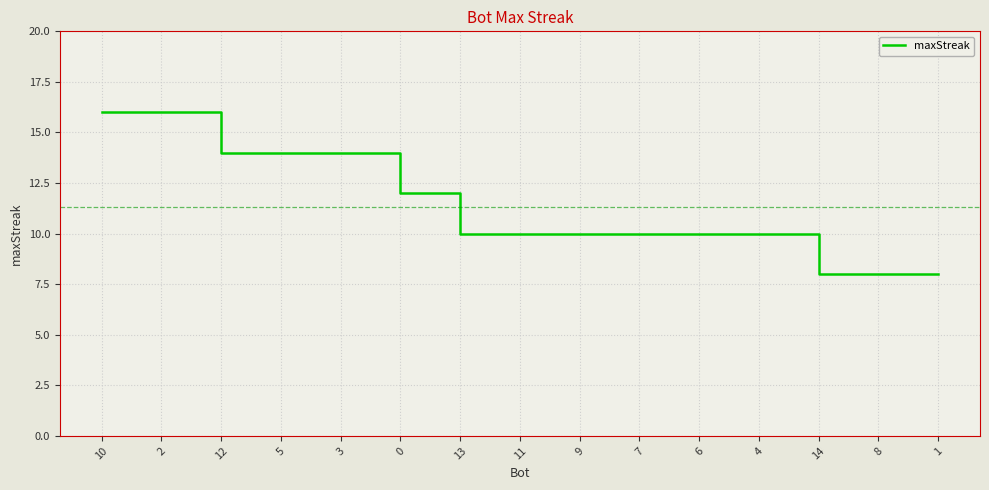

Is it true that the value at 0 is 12?

True